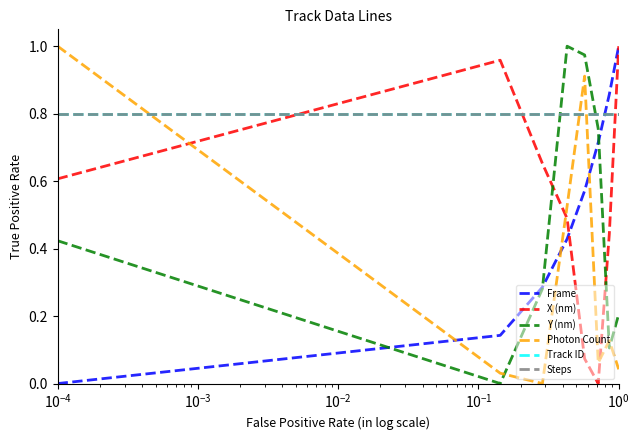

Does the chart display data point markers on the line(s)?

No